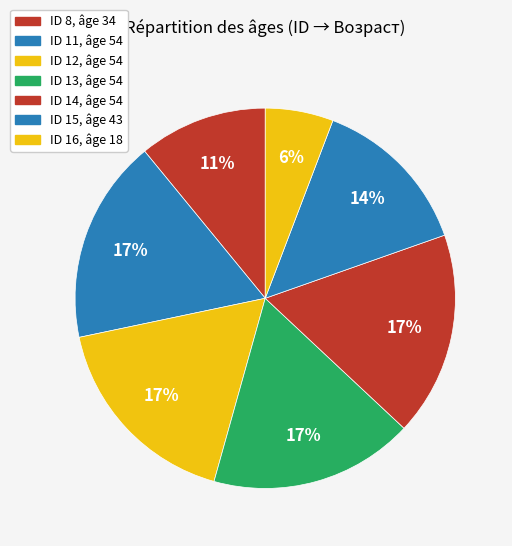

How many slices are in this pie chart?

7